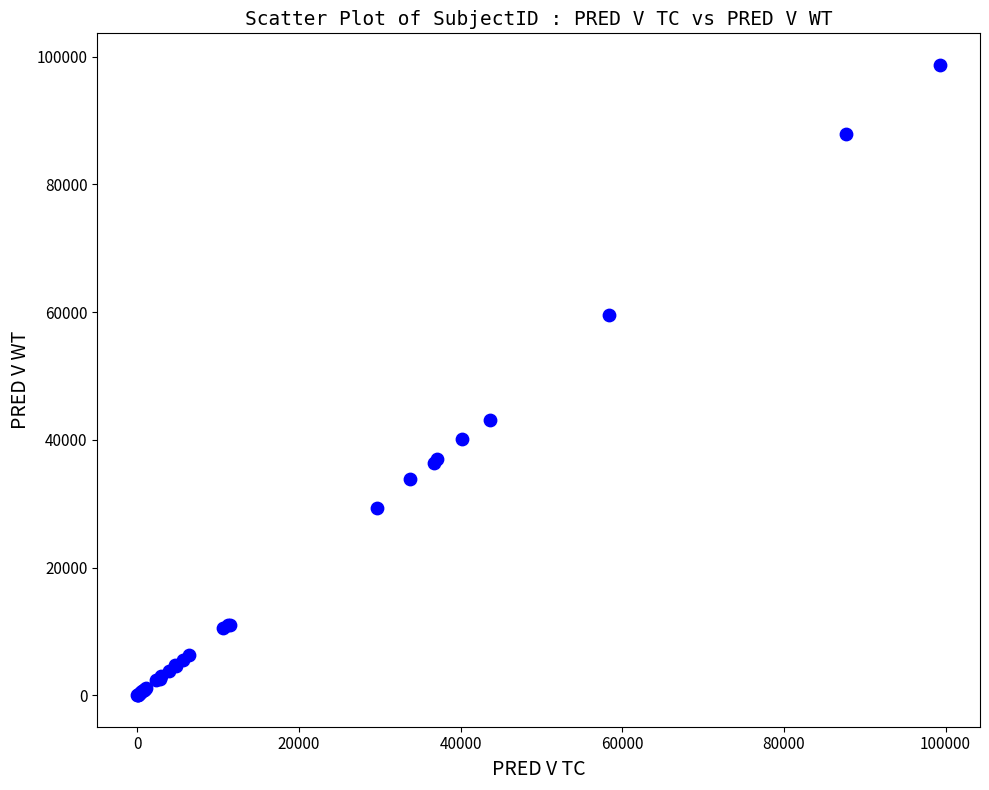

What Y value in the scatter plot is closest to 49366?

43149